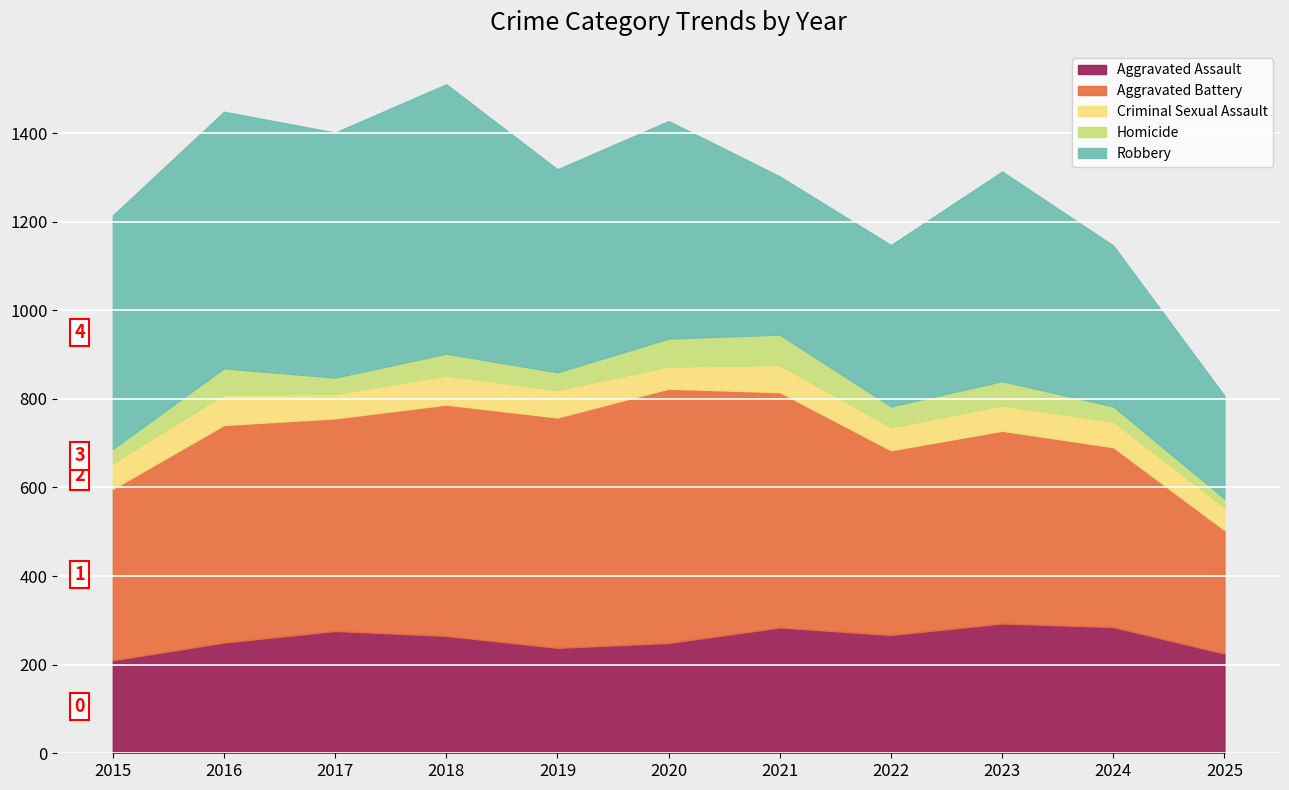

Does the chart display data point markers on the line(s)?

No